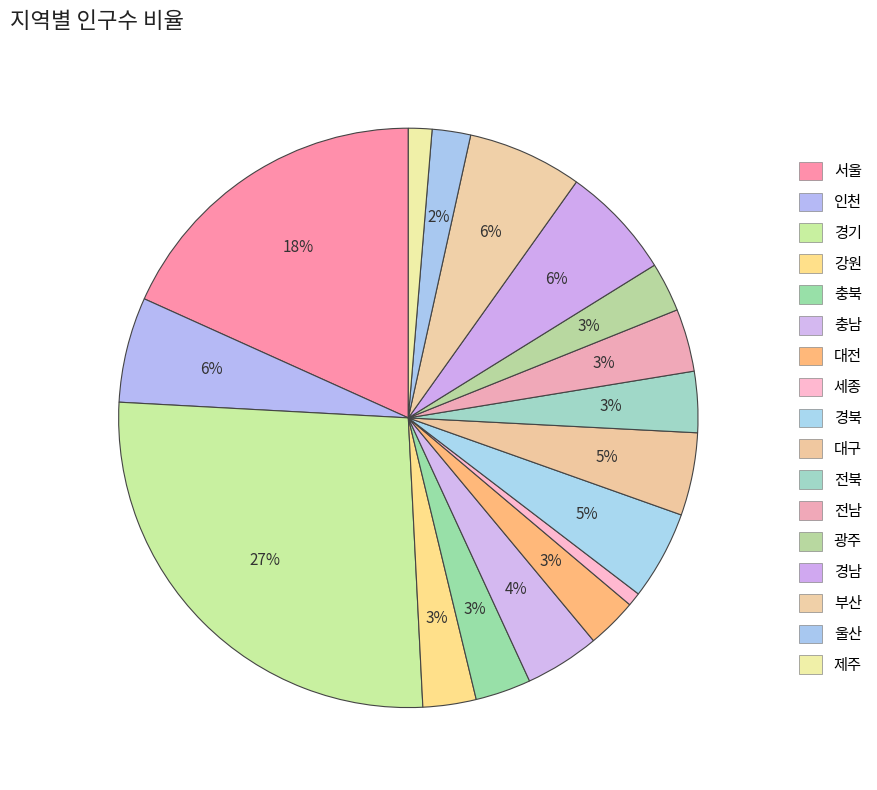

Which has a higher value, 부산 or 대전?

부산